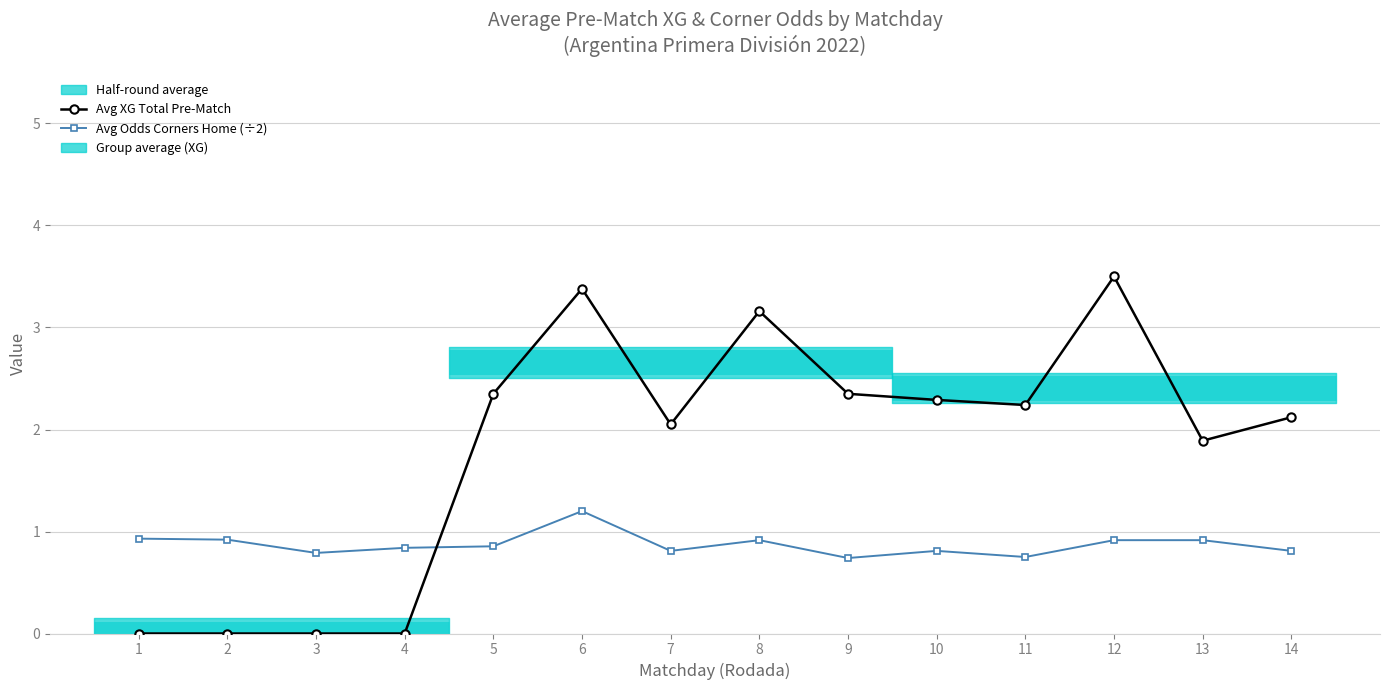

Where is the first local minimum for Avg Odds Corners Home (÷2)?

3